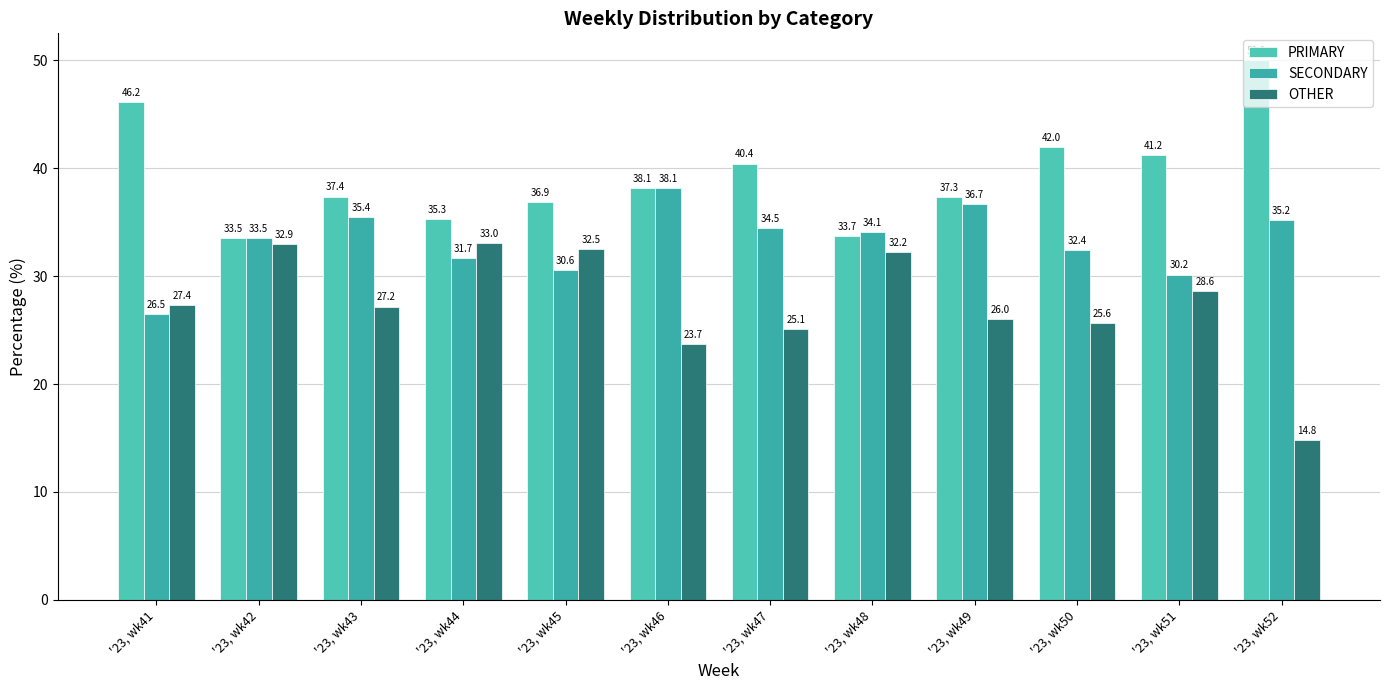

True or false: OTHER has a value of 27.2 at '23, wk43.

True